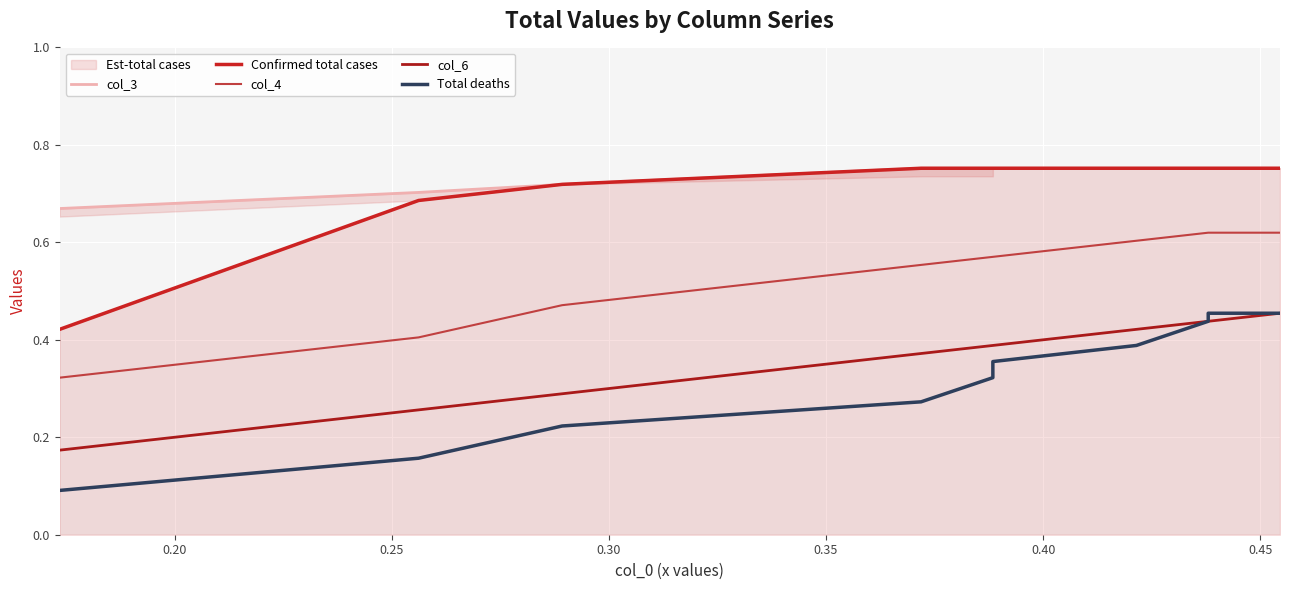

What is the difference between the second highest and second lowest values in the Total deaths series?

0.3